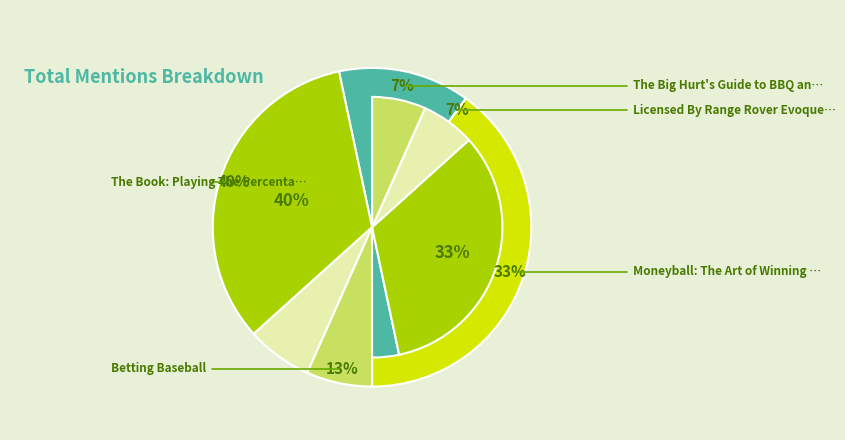

Is it true that Licensed By Range Rover Evoque 12V Ride is 7% of the pie?

True